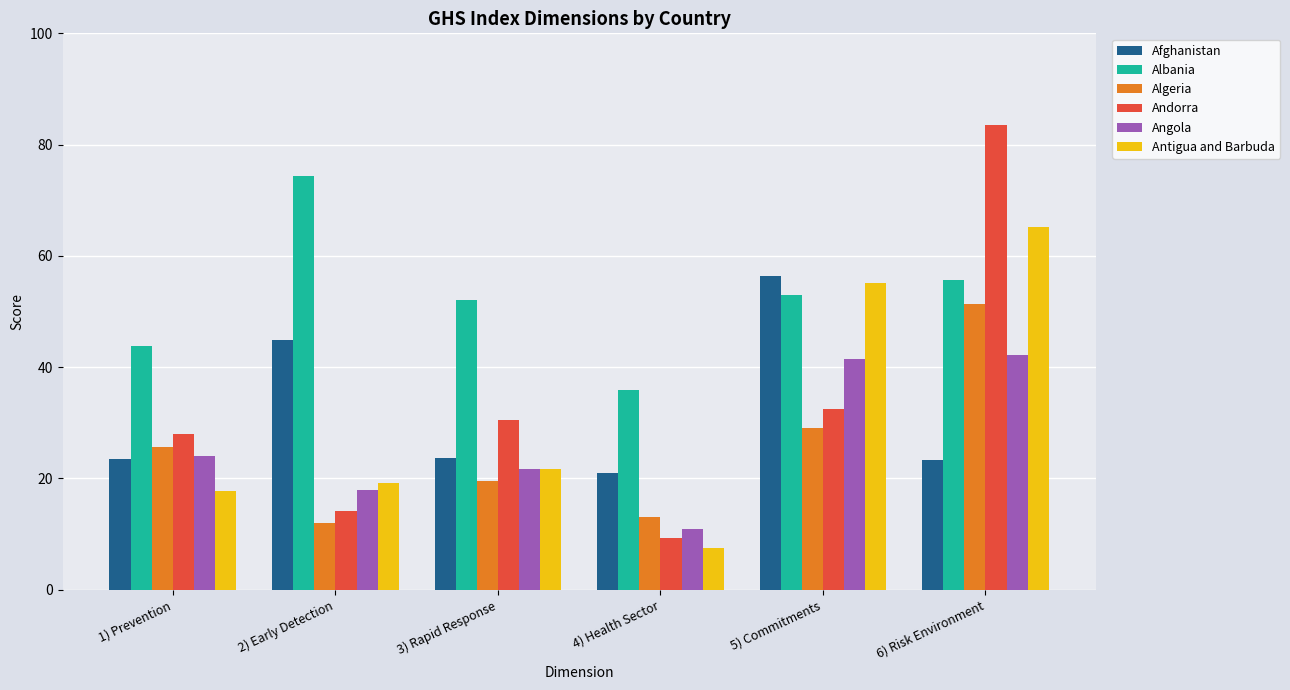

At 2) Early Detection, list the series in order from largest to smallest.

Albania, Afghanistan, Antigua and Barbuda, Angola, Andorra, Algeria